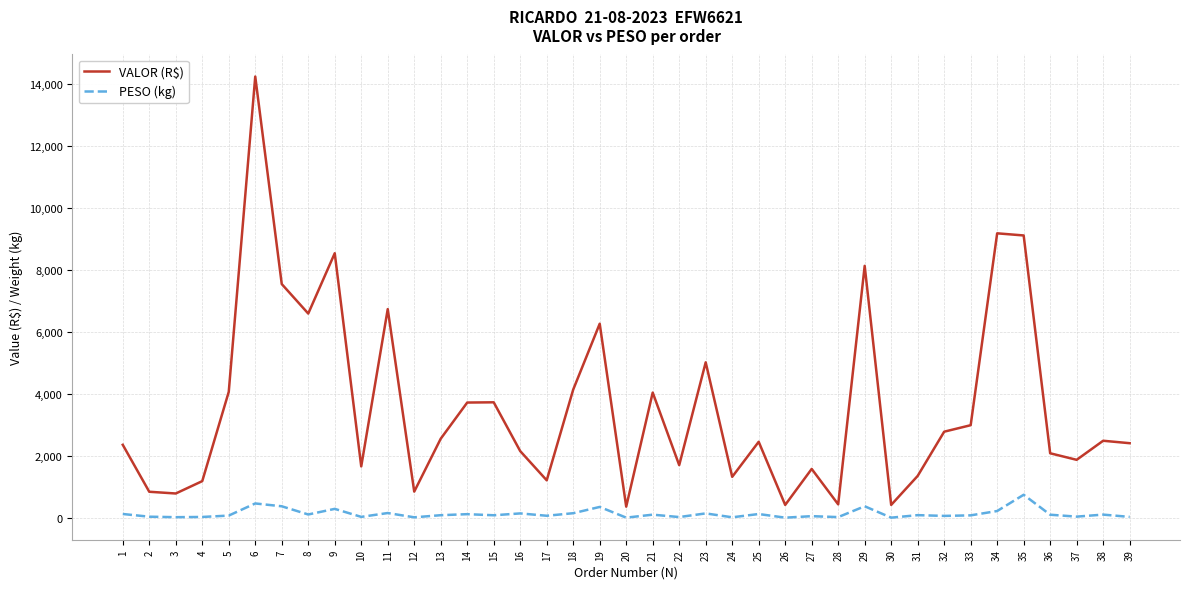

What is the maximum value for PESO (kg)?

747.7